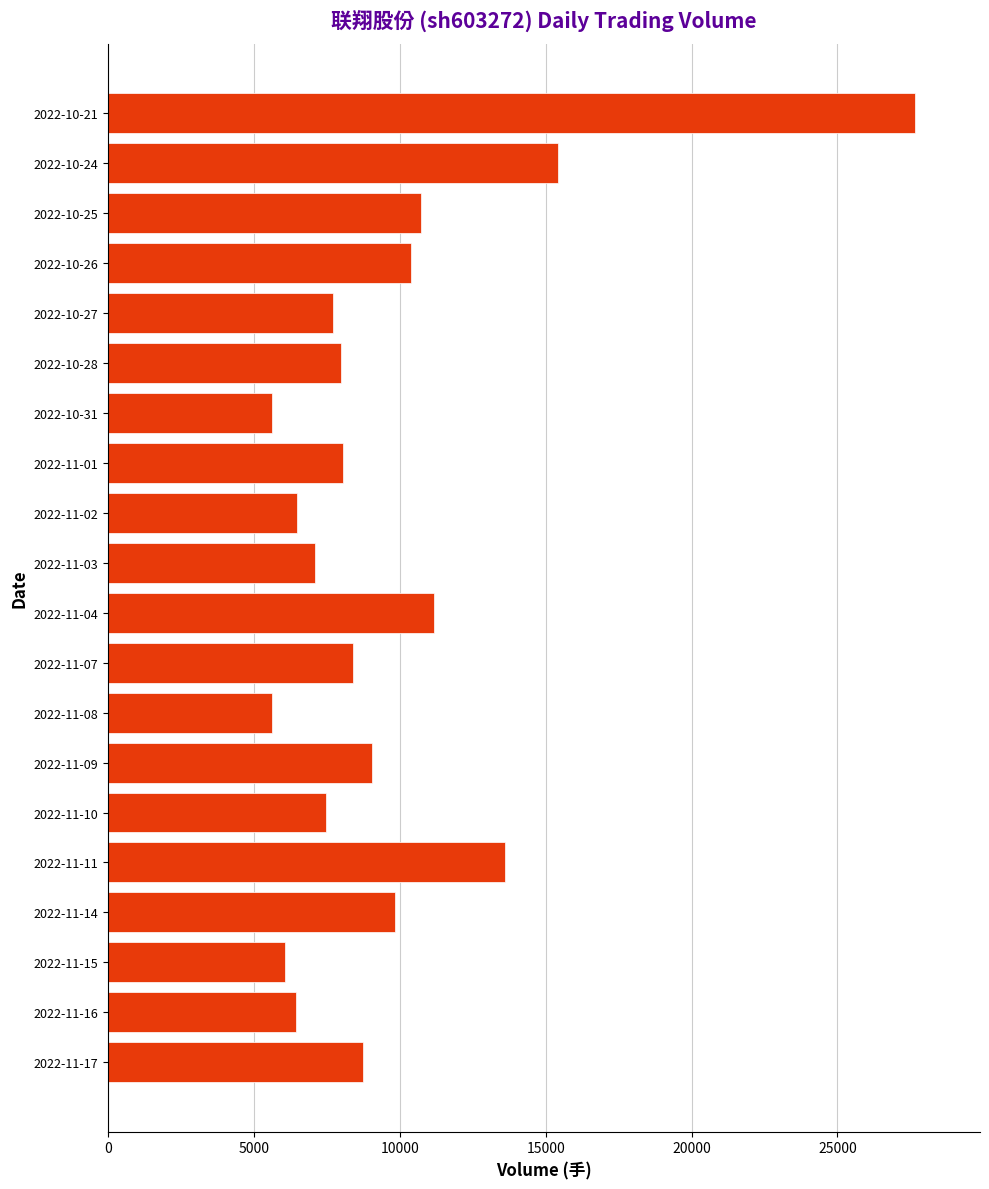

At which label is the value closest to 16648?

2022-10-24